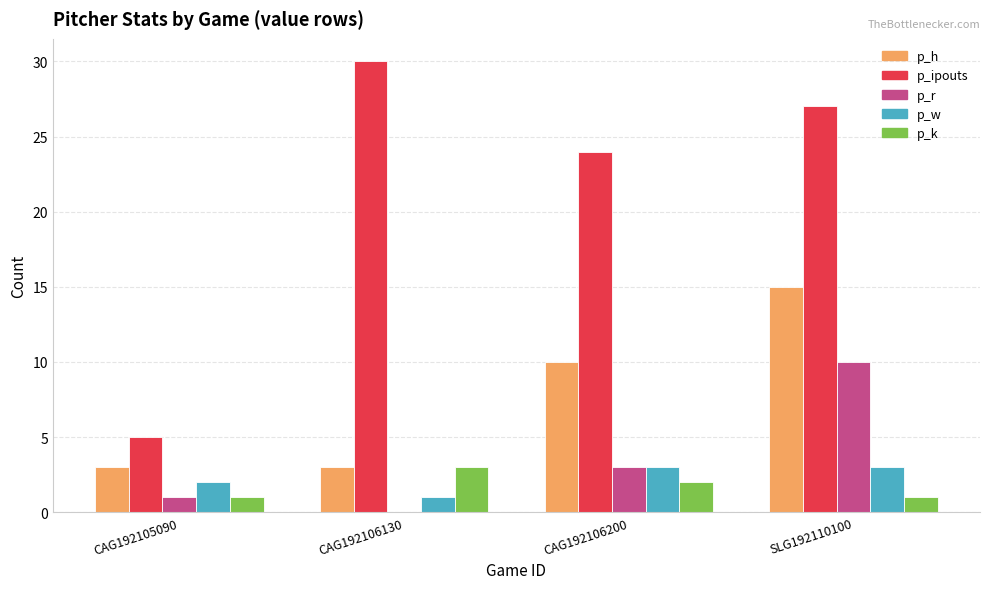

True or false: p_ipouts has a value of 30 at CAG192106130.

True